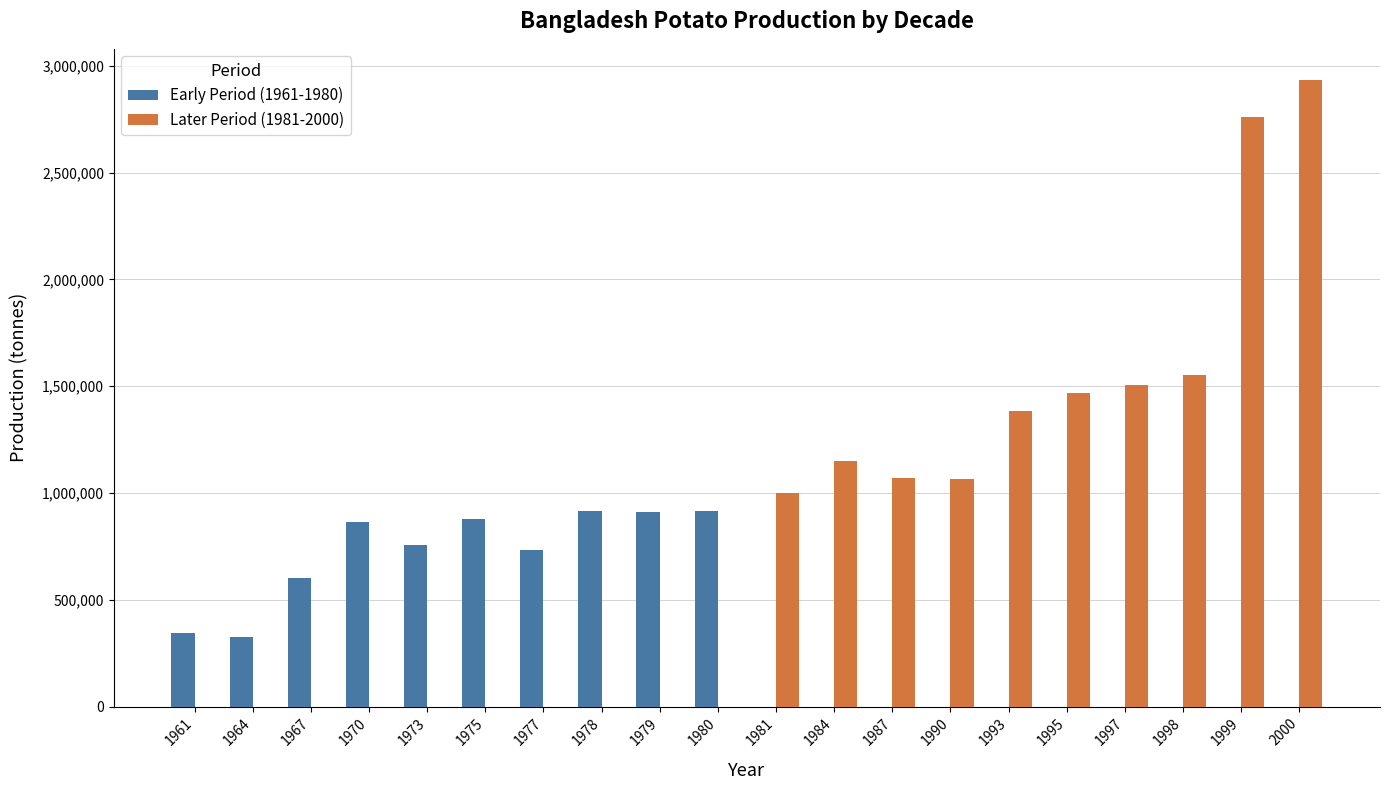

Count the number of data series in this chart.

2